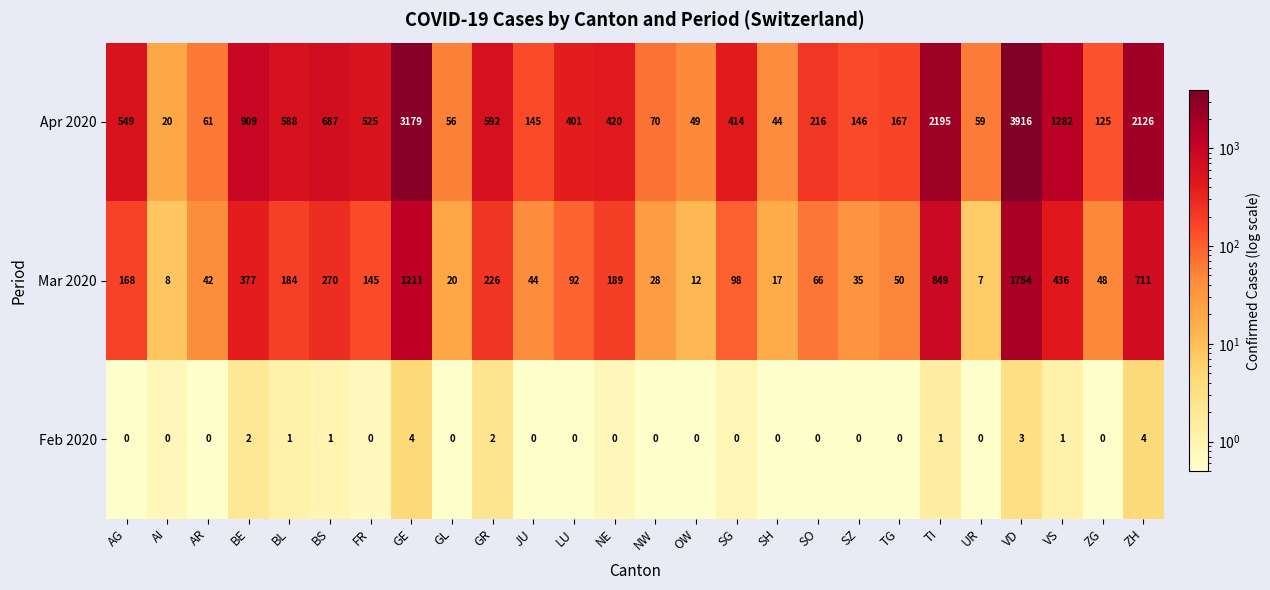

At which category is the sum across all series the highest?

VD